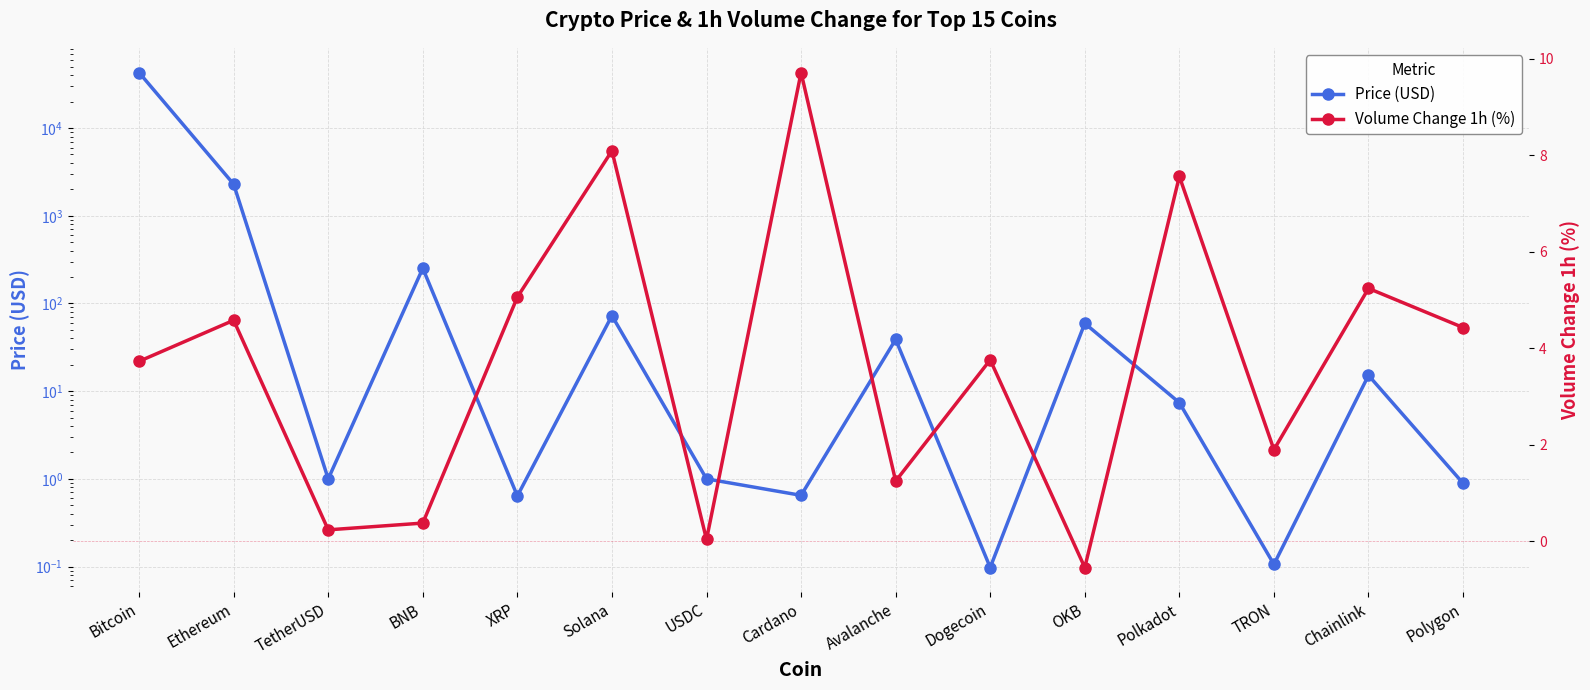

After their last crossing, which series has the higher values: Price (USD) or Volume Change 1h (%)?

Volume Change 1h (%)